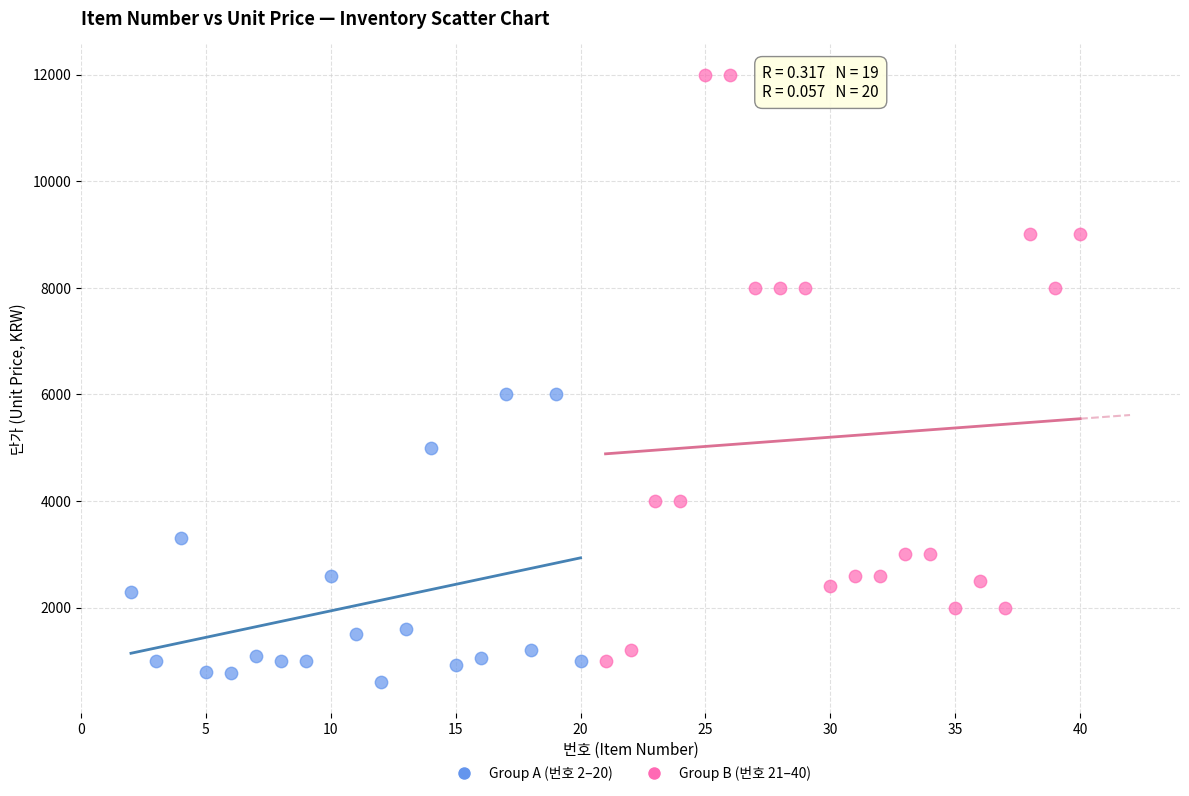

Which series has the widest spread of Y values?

Group B (번호 21–40)